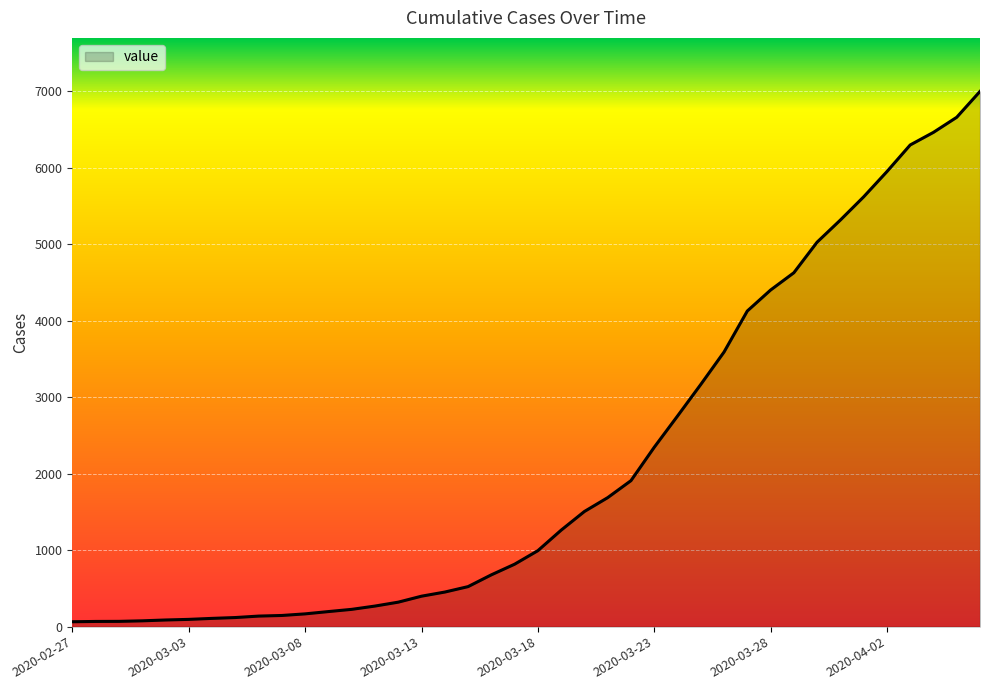

What is the greatest value displayed?

6995